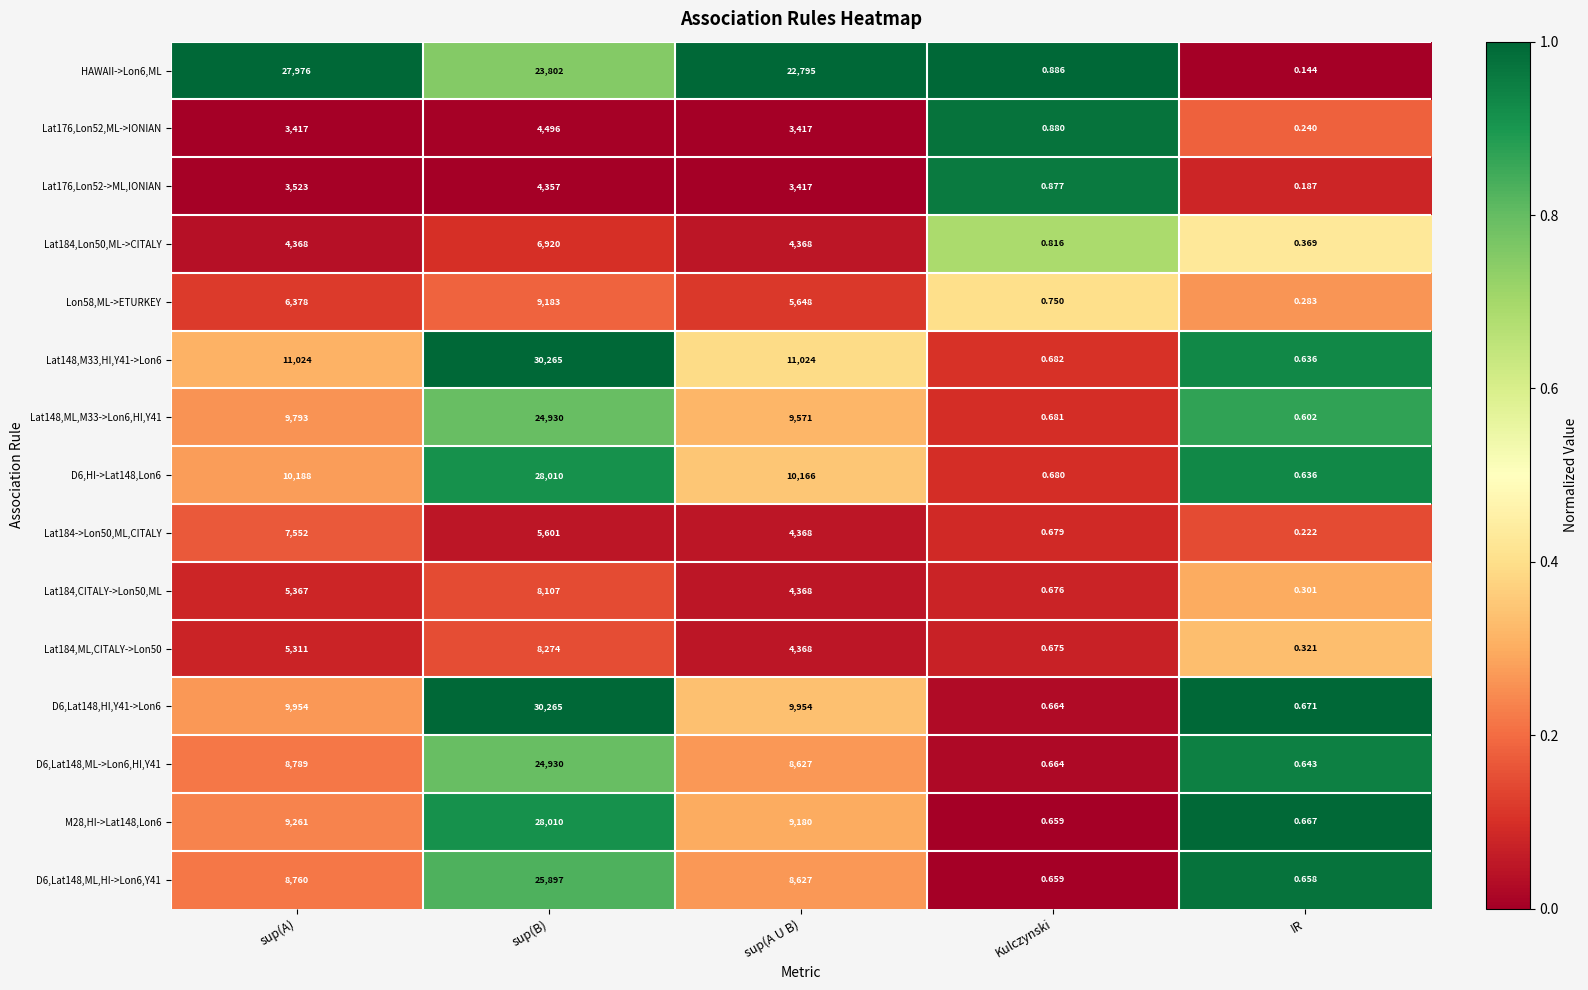

At how many categories does at least one series exceed 0?

5